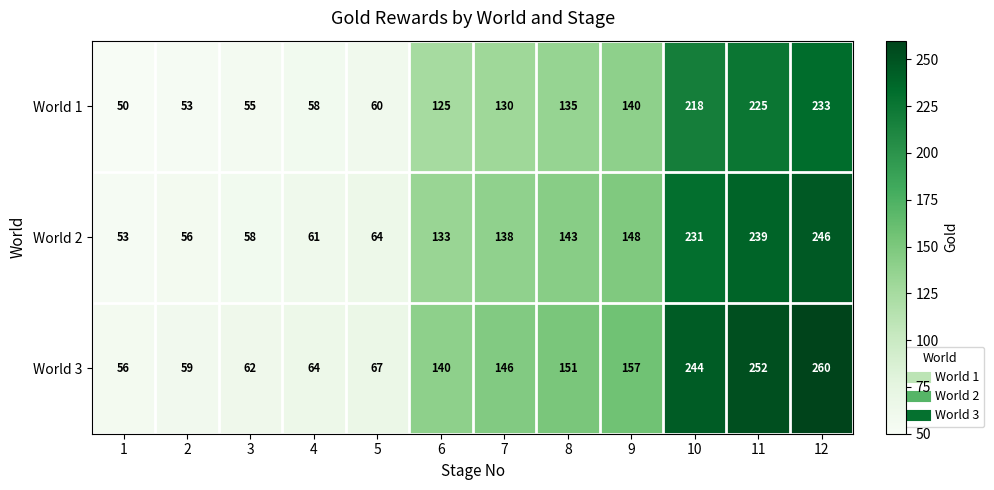

Is it true that World 1 equals 378 at 12?

False